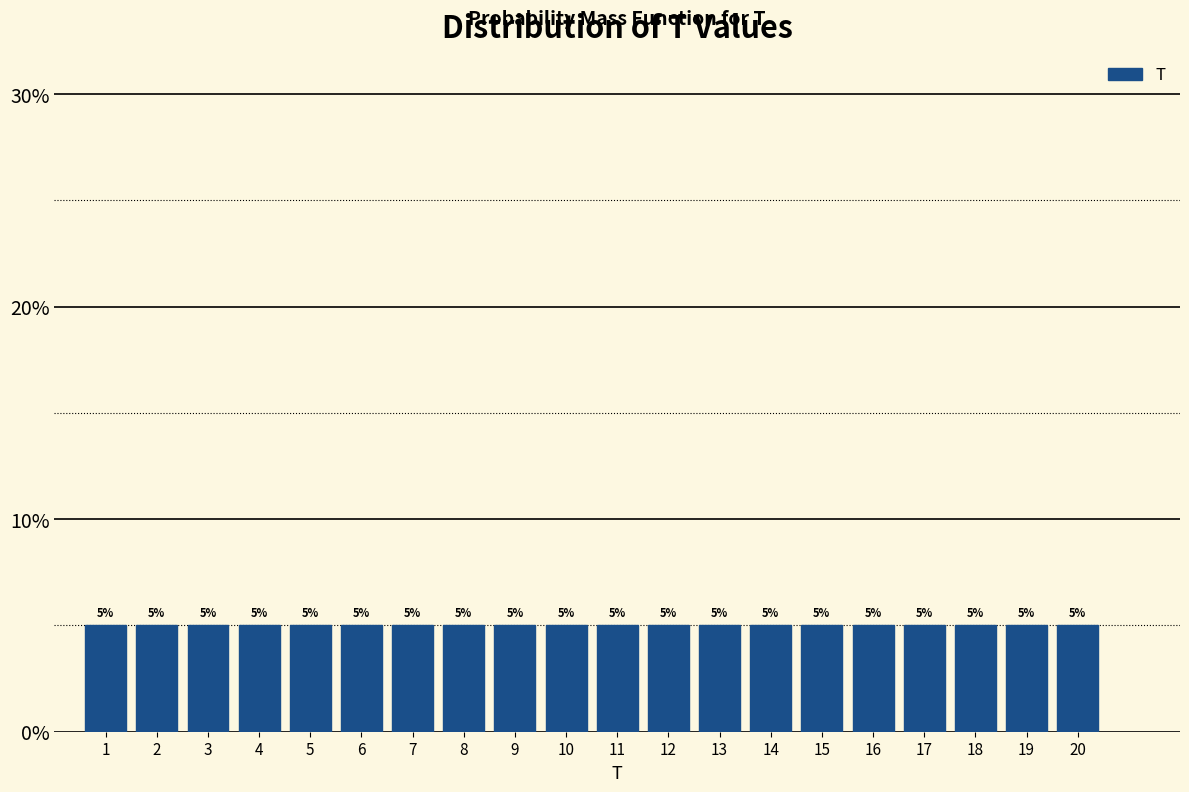

Reading left to right, transcribe this chart: for each bar, give the range it covers on the x-axis and its height.

0.5 to 1.5: 5
1.5 to 2.5: 5
2.5 to 3.5: 5
3.5 to 4.5: 5
4.5 to 5.5: 5
5.5 to 6.5: 5
6.5 to 7.5: 5
7.5 to 8.5: 5
8.5 to 9.5: 5
9.5 to 10.5: 5
10.5 to 11.5: 5
11.5 to 12.5: 5
12.5 to 13.5: 5
13.5 to 14.5: 5
14.5 to 15.5: 5
15.5 to 16.5: 5
16.5 to 17.5: 5
17.5 to 18.5: 5
18.5 to 19.5: 5
19.5 to 20.5: 5